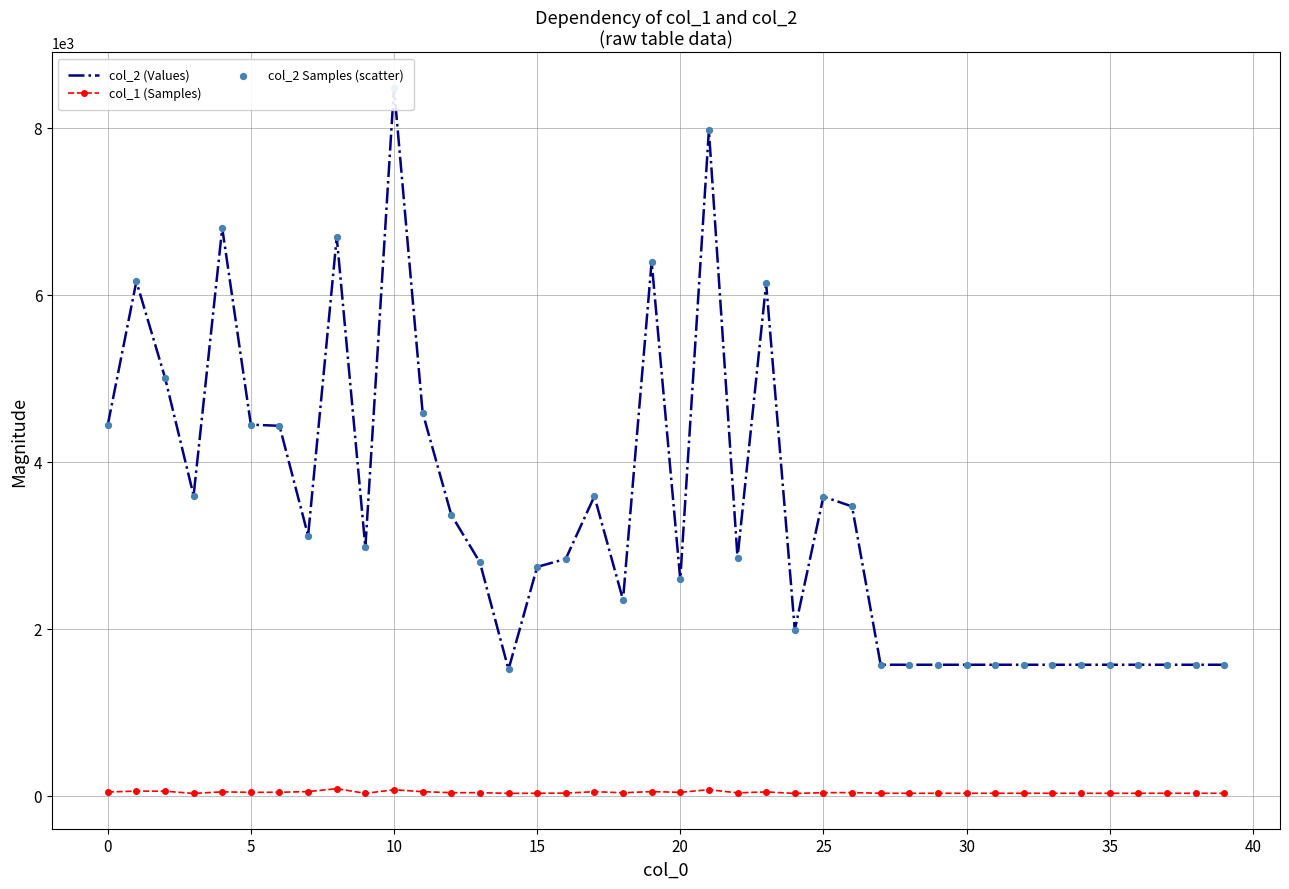

Which series has the largest total across all categories?

col_2 (Values)